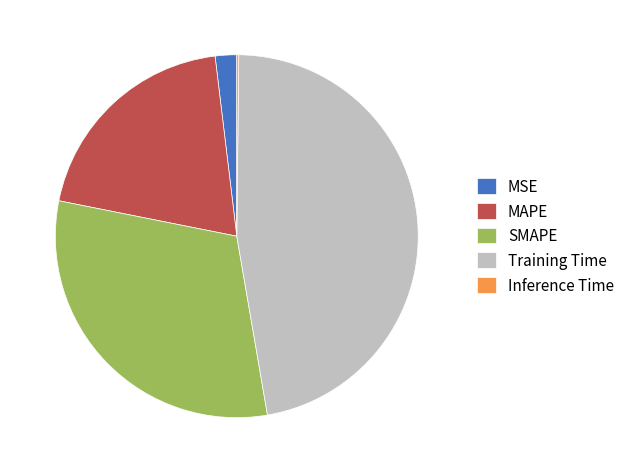

Does SMAPE represent more than half of the total?

No